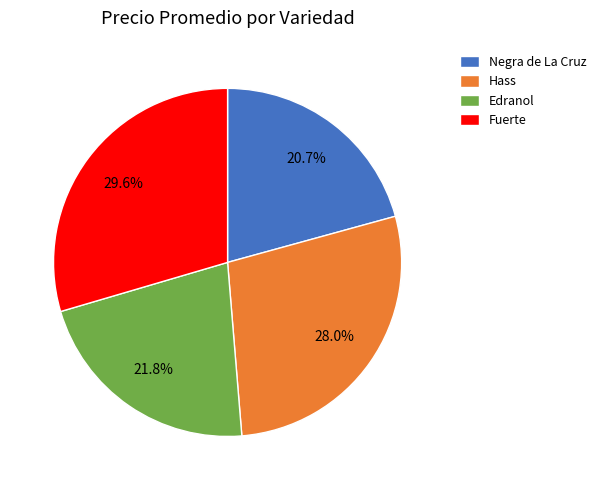

To the nearest percent, what is the average slice percentage?

25%